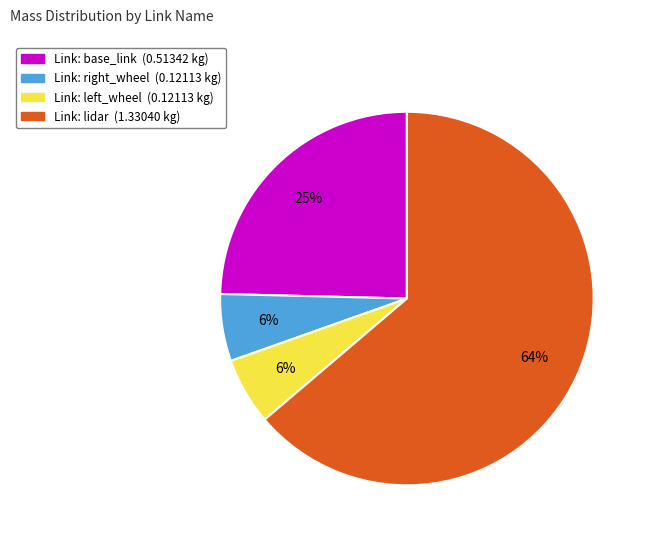

To the nearest percent, what percentage of the pie is Link: left_wheel (0.12113 kg)?

6%